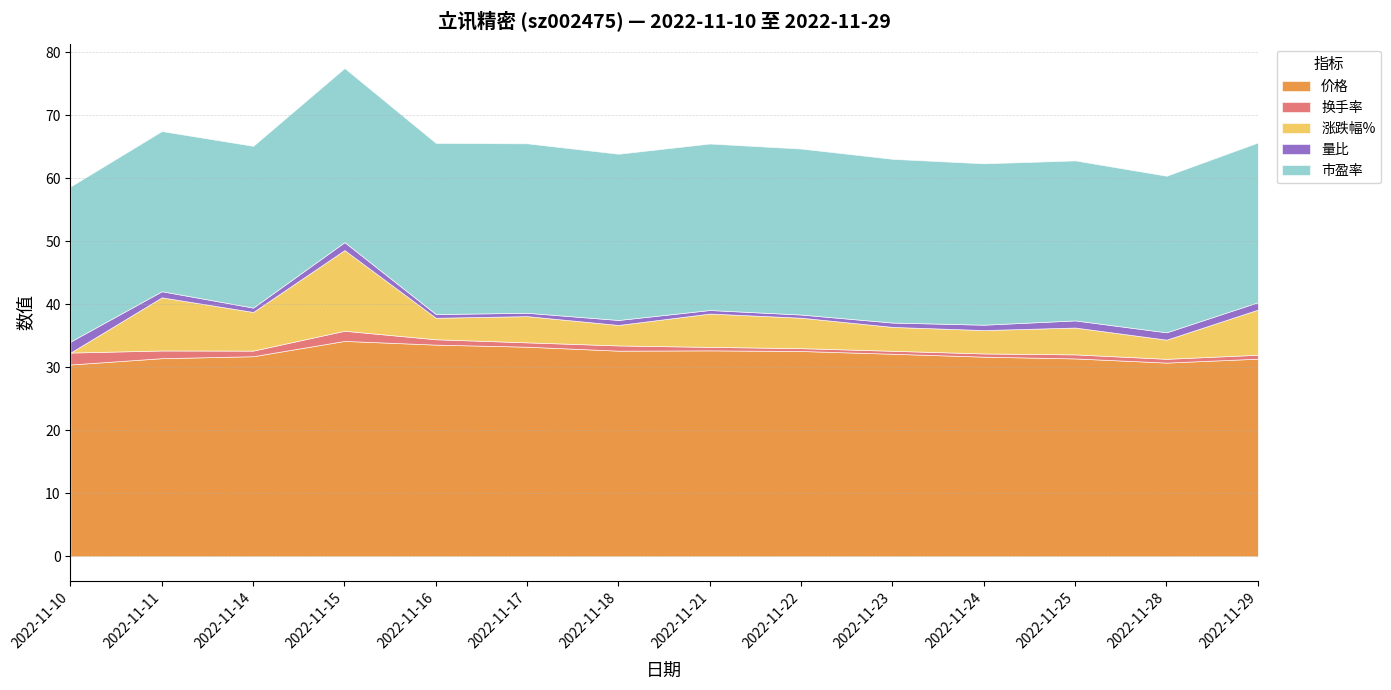

Where does the 市盈率 series first go above 25?

2022-11-11